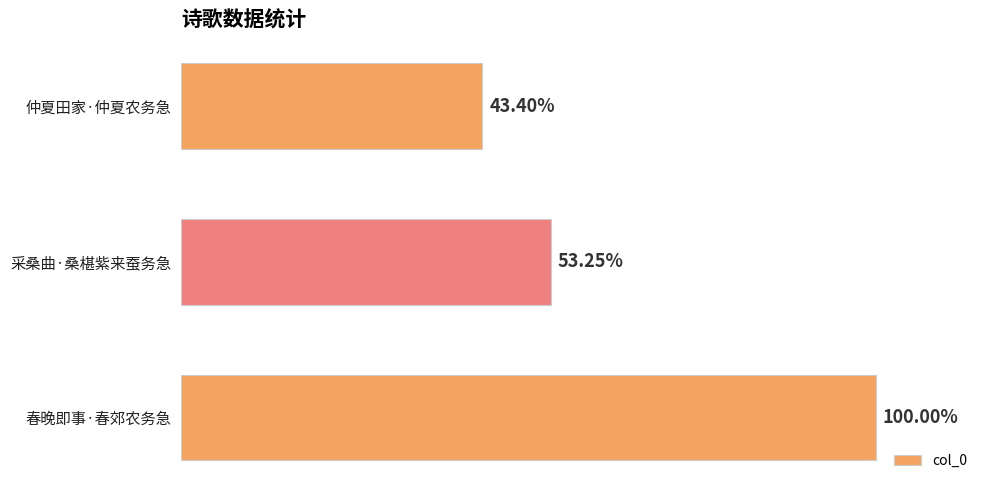

Are the bars horizontal?

Yes